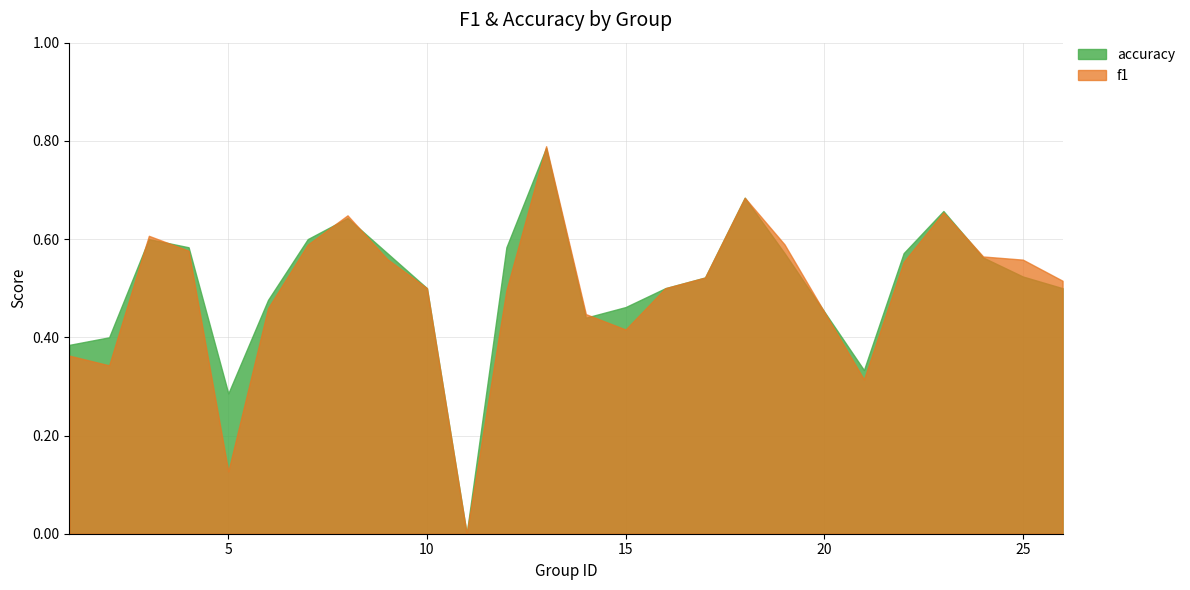

Which series has the largest total across all categories?

accuracy